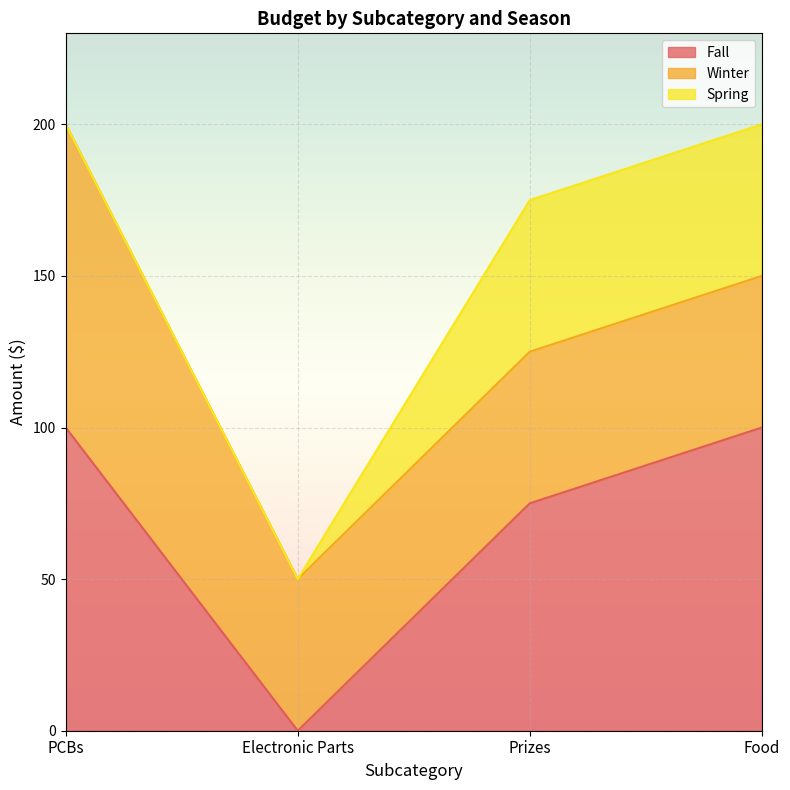

Count the Winter values in the range 50 to 100.

4